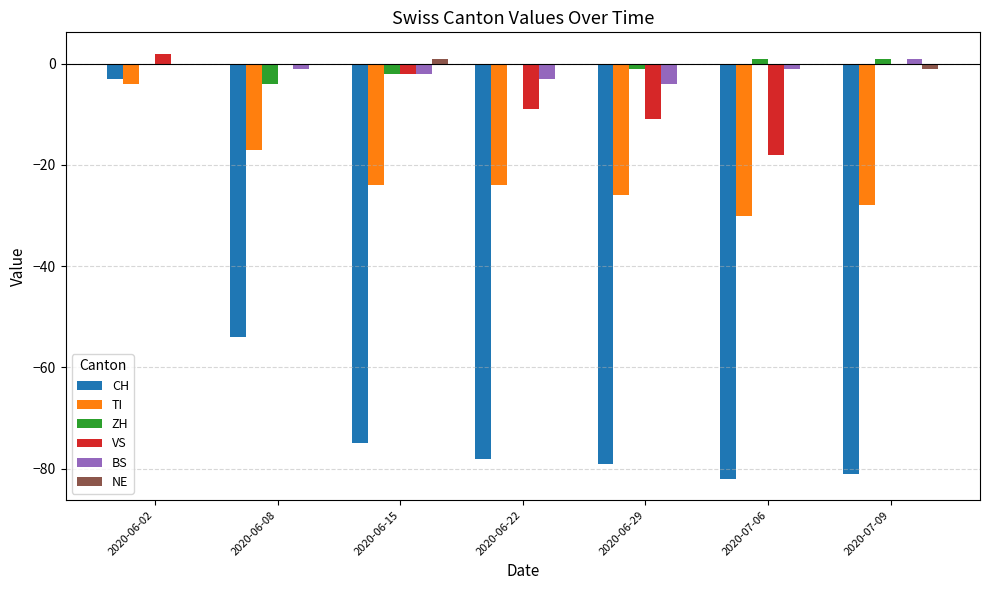

The TI series shows -15 at 2020-07-09. True or false?

False